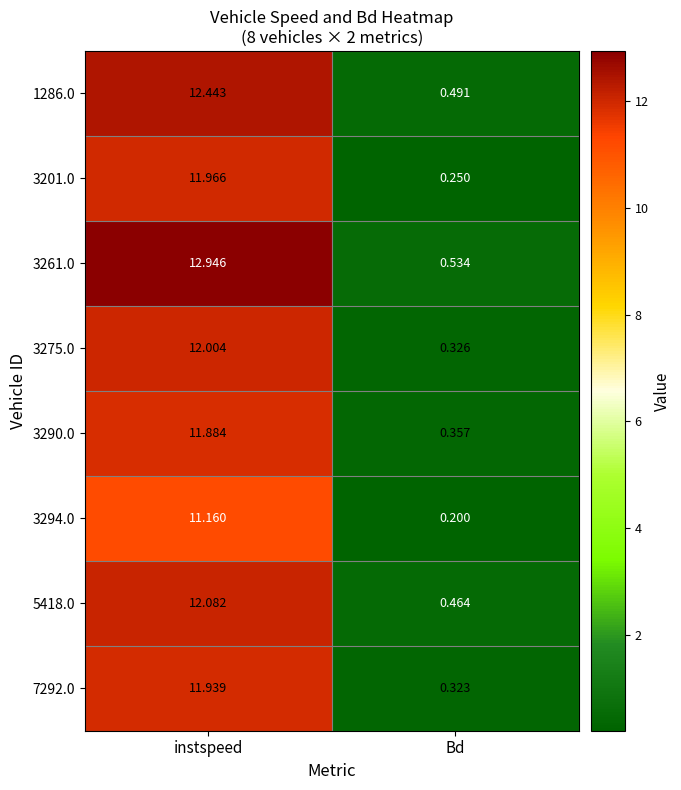

How many data points does each series have?

2